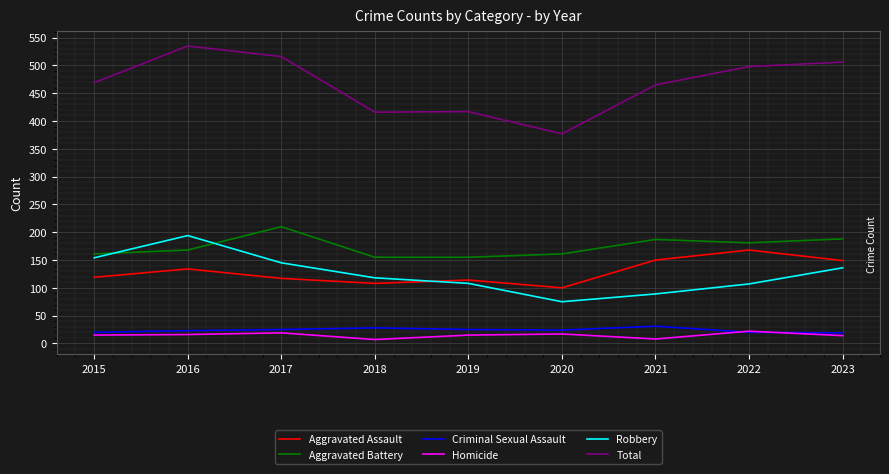

At how many categories does at least one series exceed 125?

9